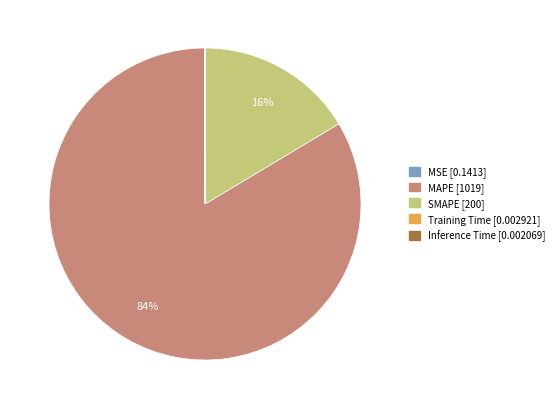

To the nearest percent, what is the average slice percentage?

20%